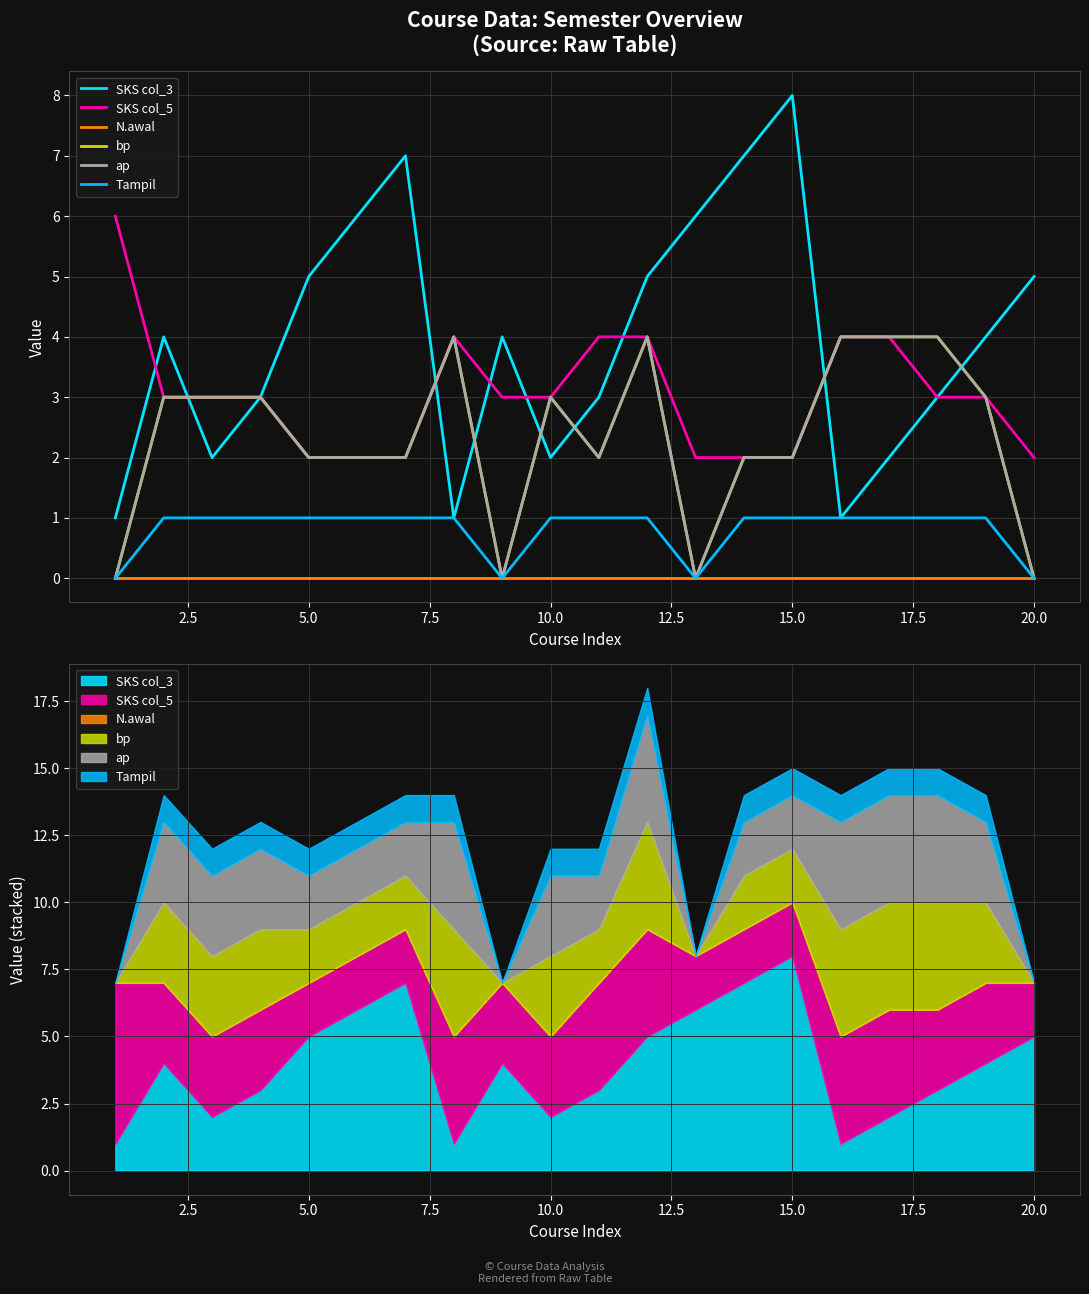

Reading right to left, transcribe all the data shown in this chart.

SKS col_3: 5	4	3	2	1	8	7	6	5	3	2	4	1	7	6	5	3	2	4	1
SKS col_5: 2	3	3	4	4	2	2	2	4	4	3	3	4	2	2	2	3	3	3	6
N.awal: 0	0	0	0	0	0	0	0	0	0	0	0	0	0	0	0	0	0	0	0
bp: 0	3	4	4	4	2	2	0	4	2	3	0	4	2	2	2	3	3	3	0
ap: 0	3	4	4	4	2	2	0	4	2	3	0	4	2	2	2	3	3	3	0
Tampil: 0	1	1	1	1	1	1	0	1	1	1	0	1	1	1	1	1	1	1	0